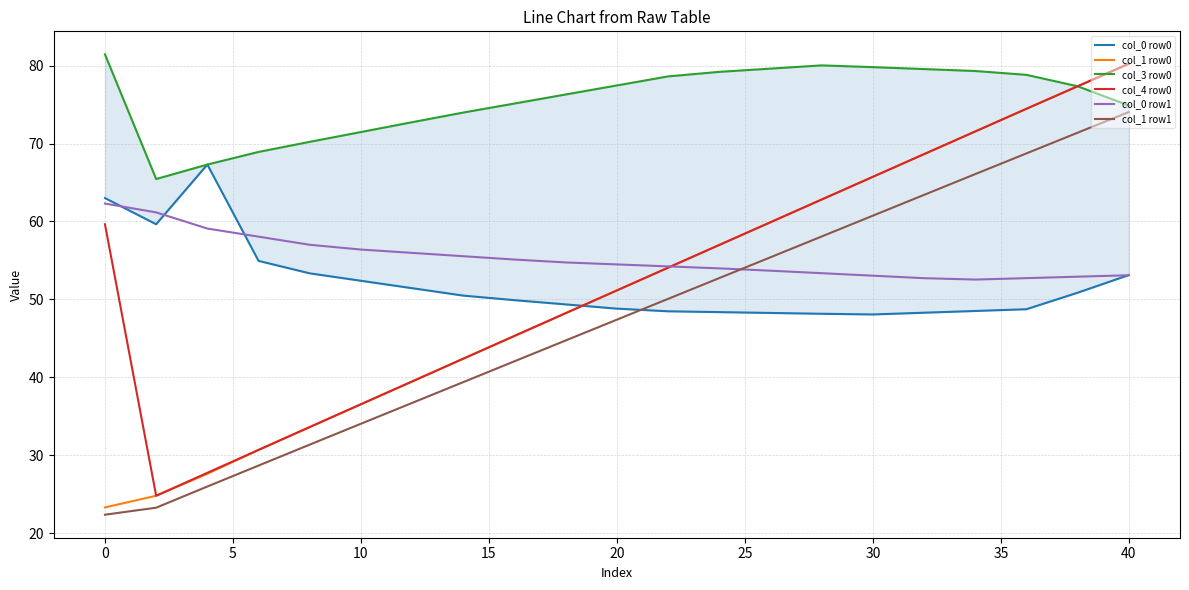

True or false: col_4 row0 and col_0 row1 intersect in this chart.

True